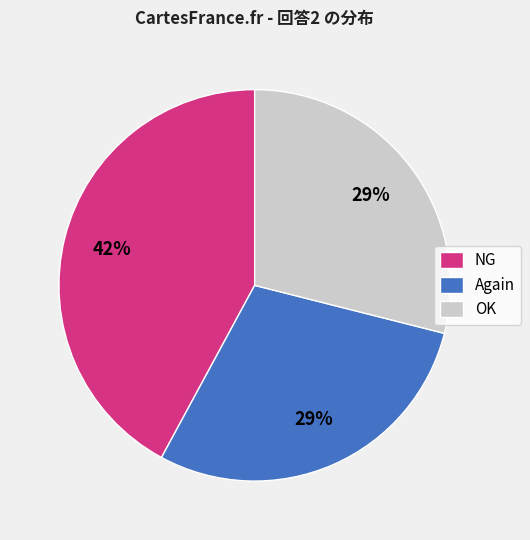

Is the sum of NG and OK greater than half?

Yes